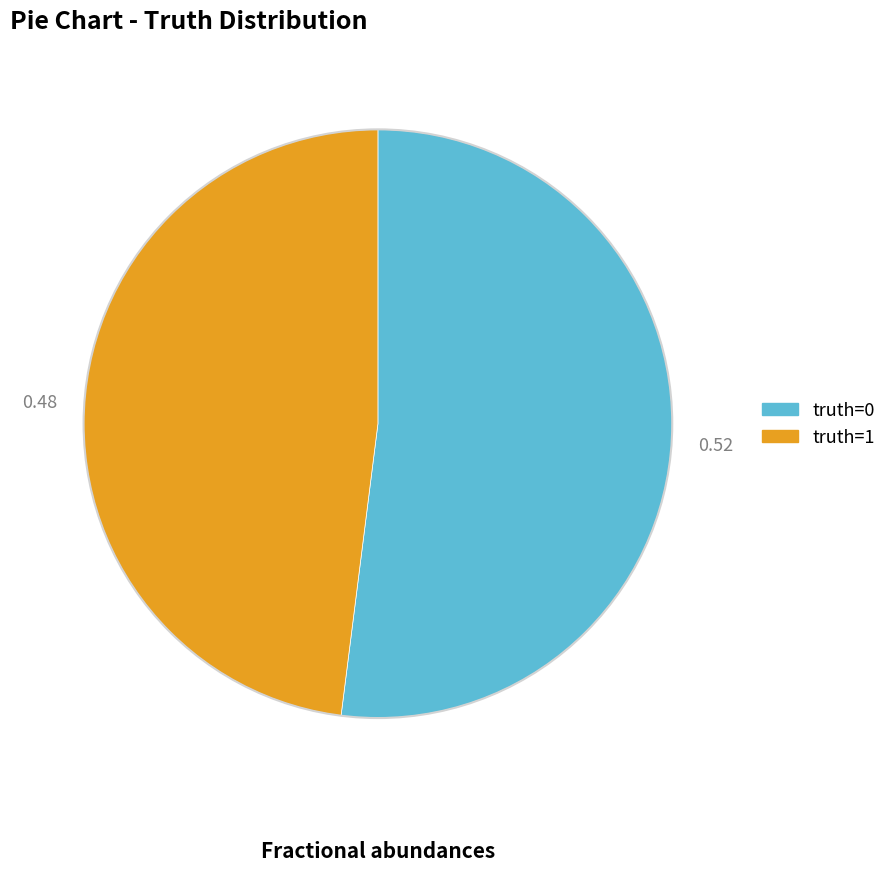

How many slices are in this pie chart?

2